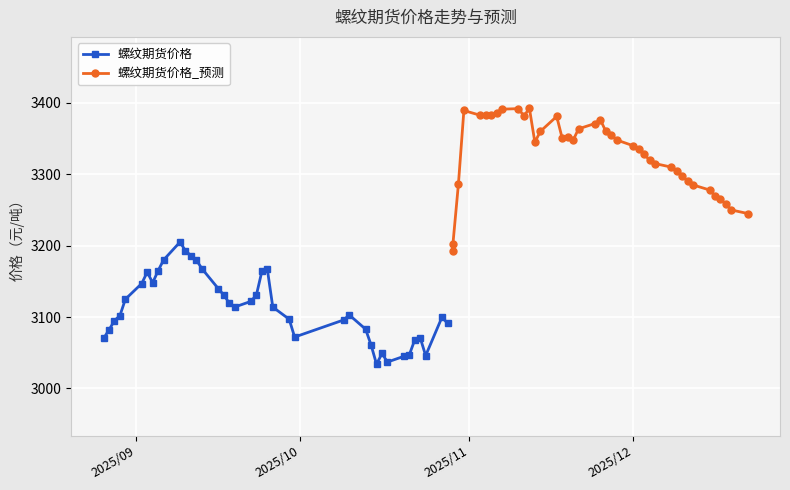

Reading left to right, list all the values displayed in this chart.

螺纹期货价格: 3070.0	3082.0	3095.0	3102.0	3125.0	3147.0	3163.0	3148.0	3165.0	3180.0	3205.0	3193.0	3186.0	3180.0	3168.0	3140.0	3131.0	3120.0	3114.0	3122.0	3131.0	3164.0	3167.0	3114.0	3097.0	3072.0	3096.0	3103.0	3083.0	3061.0	3034.0	3049.0	3037.0	3045.0	3047.0	3068.0	3071.0	3046.0	3100.0	3091.0
螺纹期货价格_预测: 3192.5	3203.0	3286.3	3389.3	3382.6	3383.1	3383.5	3386.0	3391.2	3391.9	3381.5	3392.4	3344.9	3360.0	3381.0	3350.7	3352.0	3347.5	3363.6	3371.0	3376.5	3360.0	3355.0	3348.0	3340.0	3335.0	3328.0	3320.0	3315.0	3310.0	3305.0	3298.0	3290.0	3285.0	3278.0	3270.0	3265.0	3258.0	3250.0	3245.0